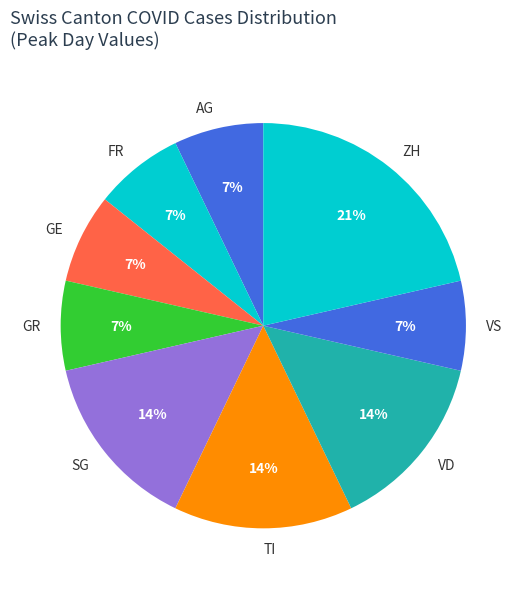

Does VS account for over 50% of the chart?

No